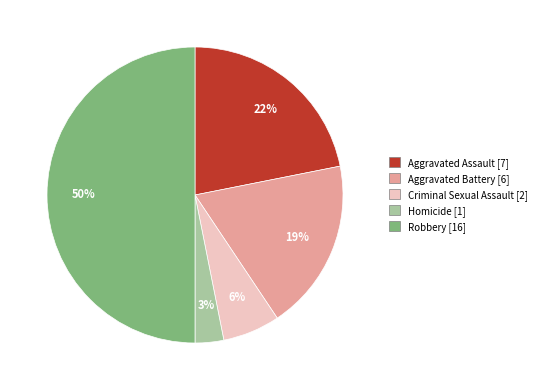

Which has a higher value, Criminal Sexual Assault or Homicide?

Criminal Sexual Assault